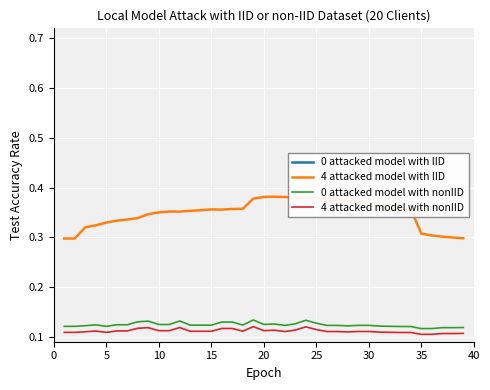

Is the value of 4 attacked model with nonIID at 15 greater than the value of 4 attacked model with IID at 20?

No